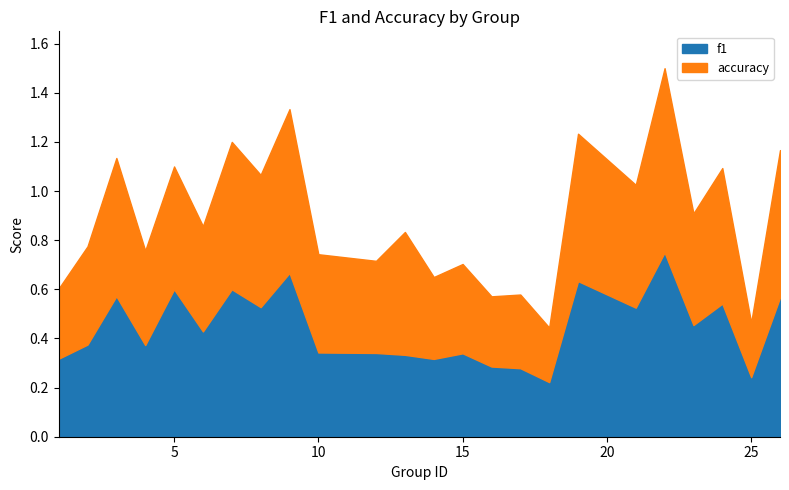

Is it true that accuracy equals 0.4 at 2?

True